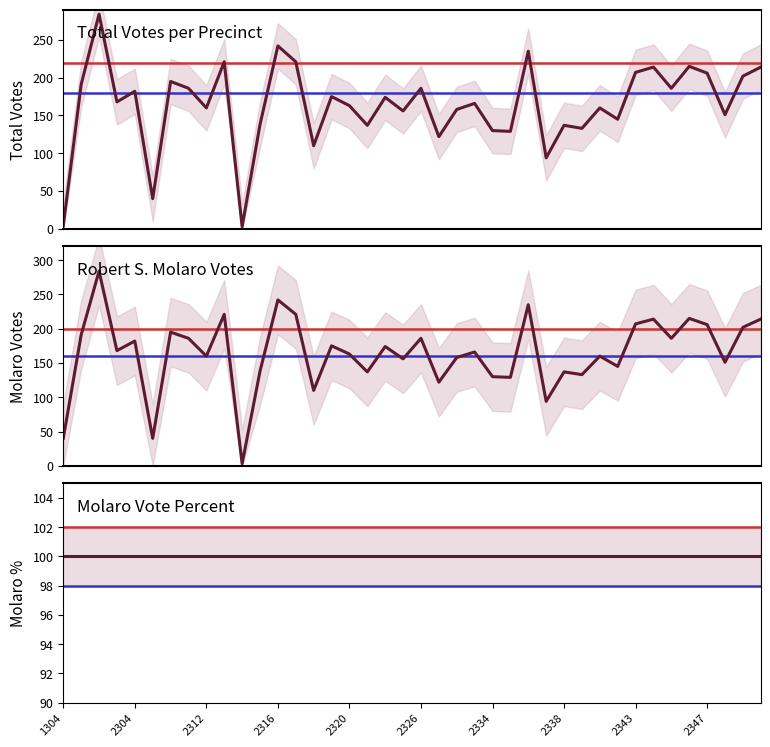

What value does the Molaro Percent series have at 21?

100